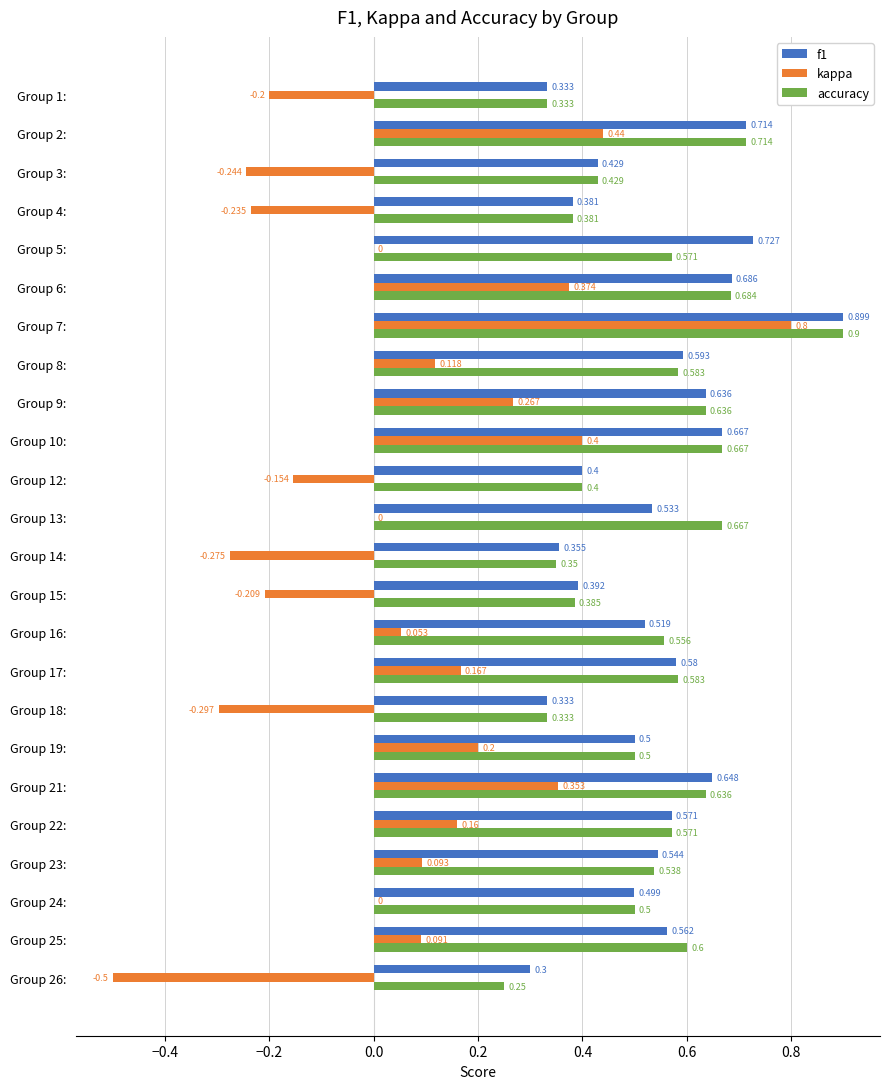

Is the value of kappa at Group 2: greater than the value of f1 at Group 2:?

No